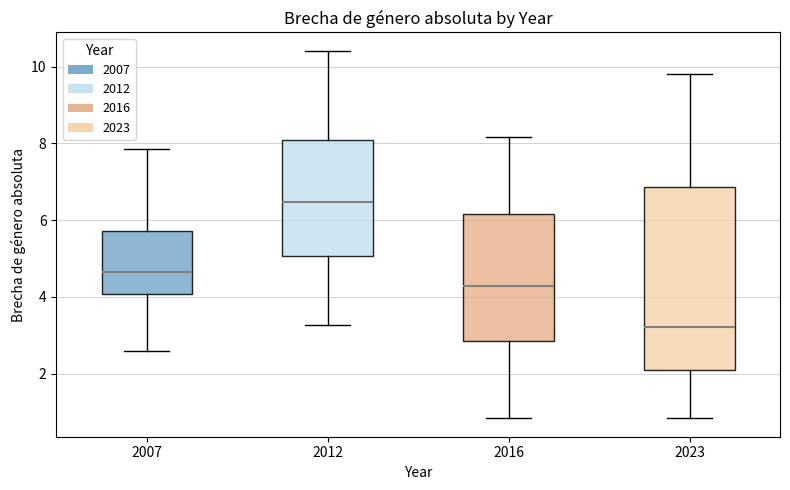

Reading left to right, read every box against the y-axis: the position of its median line, the range the box covers, and the ends of its whiskers. The values are not printed on the chart, so give them approximately, as read against the axis.

2007: median 4.6, box 4.0 to 5.8, whiskers 2.6 to 7.8
2012: median 6.4, box 5.0 to 8.0, whiskers 3.2 to 10.4
2016: median 4.2, box 2.8 to 6.2, whiskers 0.8 to 8.2
2023: median 3.2, box 2.0 to 6.8, whiskers 0.8 to 9.8